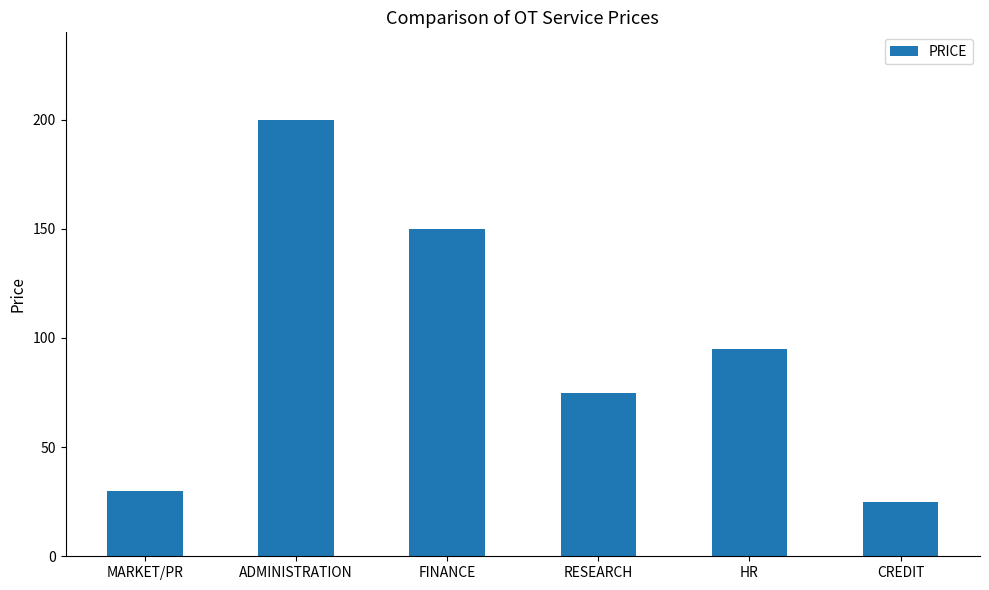

Reading left to right, extract all data points from this chart.

30	200	150	75	95	25